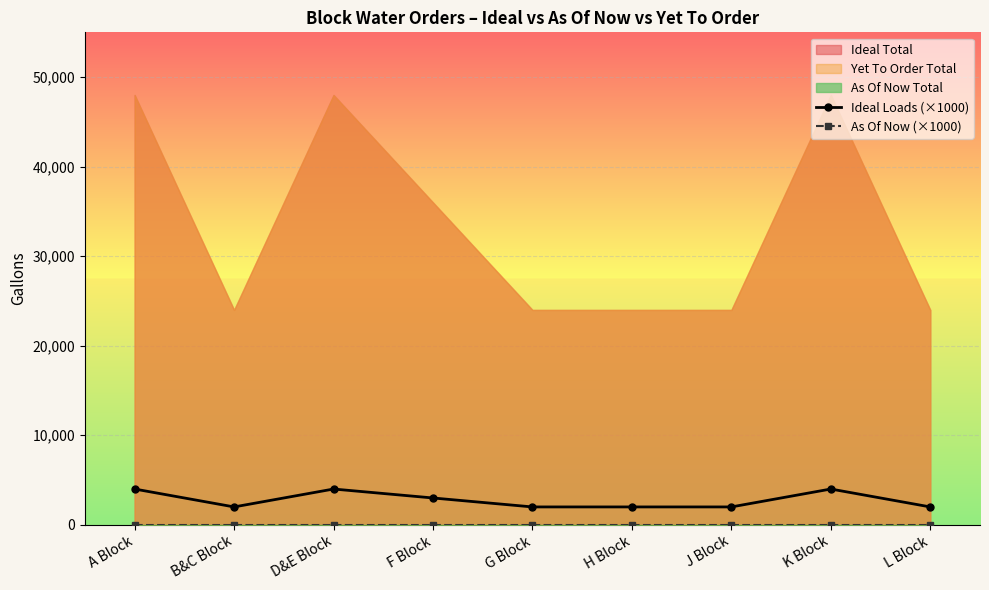

At which category does the chart reach its minimum across all series?

A Block